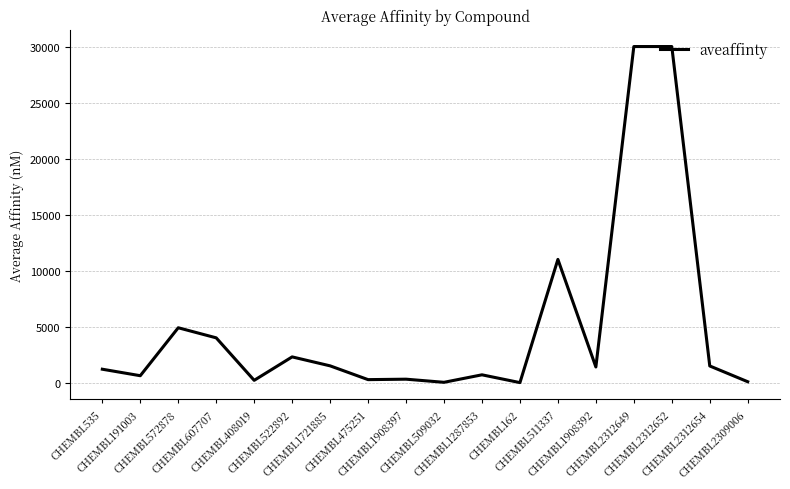

What is the difference between the maximum and minimum values?

29996